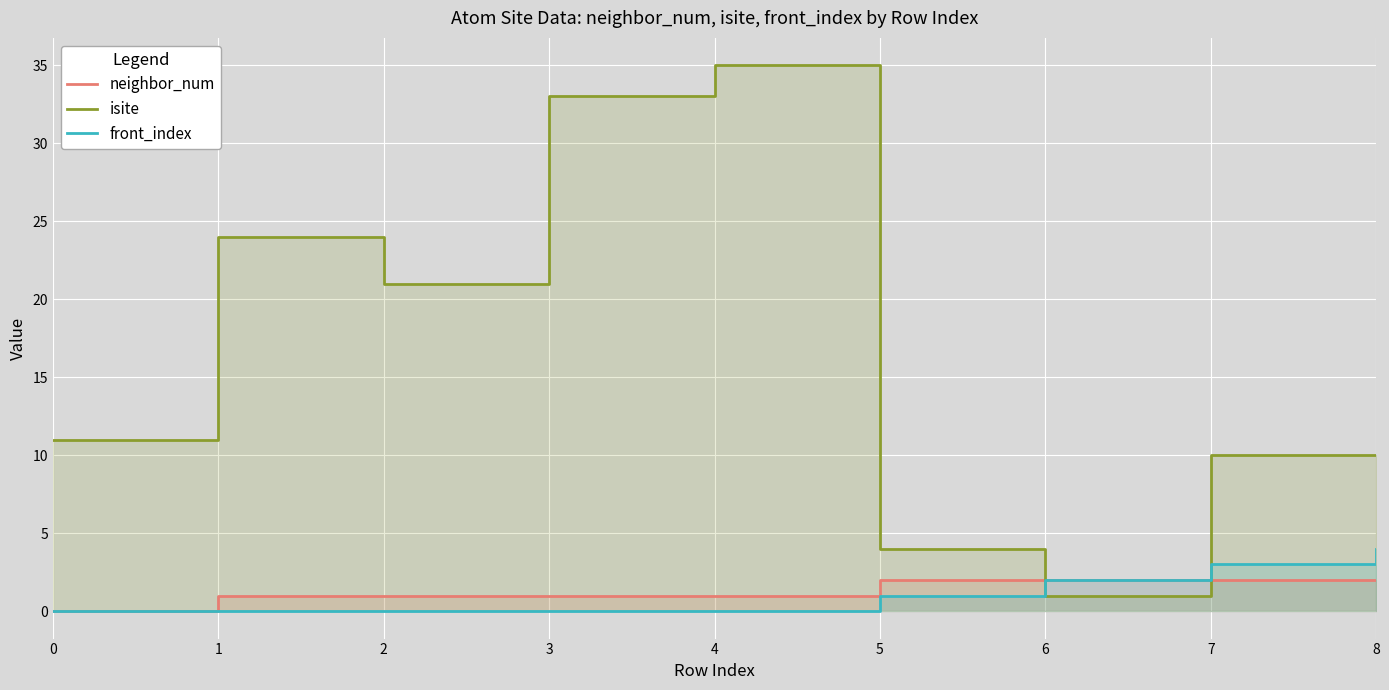

At which category is the sum across all series the highest?

4